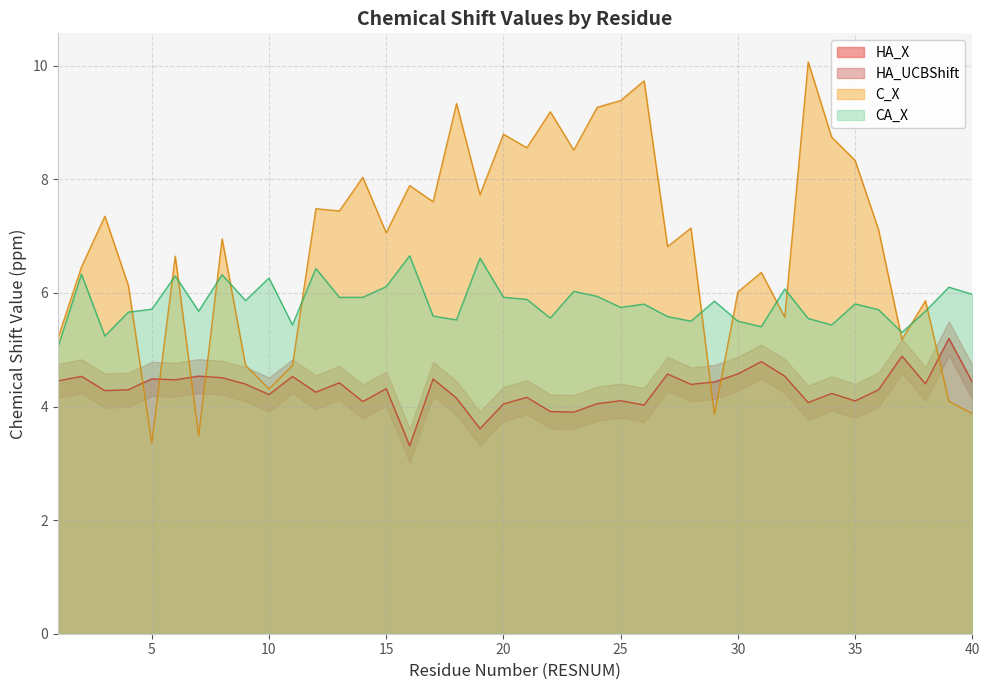

At how many categories does at least one series exceed 3?

40